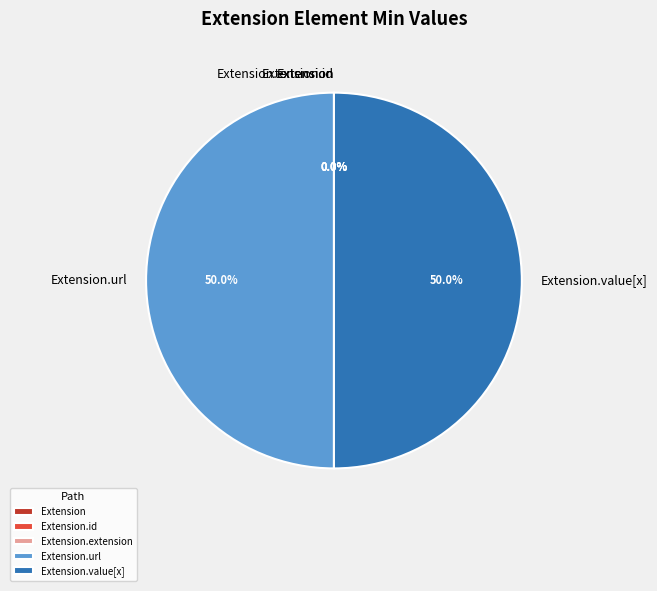

To the nearest percent, what percentage of the pie is Extension.url?

50%